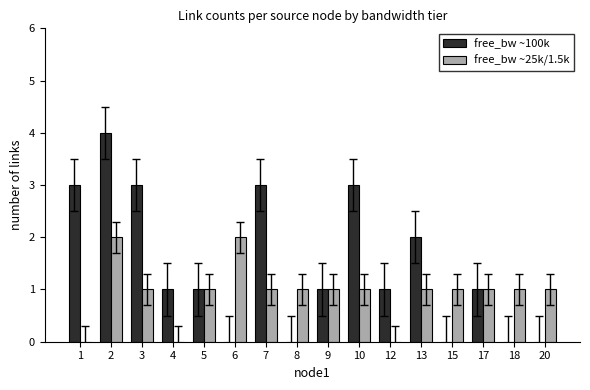

Reading left to right, transcribe all the data shown in this chart.

free_bw ~100k: 3	4	3	1	1	0	3	0	1	3	1	2	0	1	0	0
free_bw ~25k/1.5k: 0	2	1	0	1	2	1	1	1	1	0	1	1	1	1	1